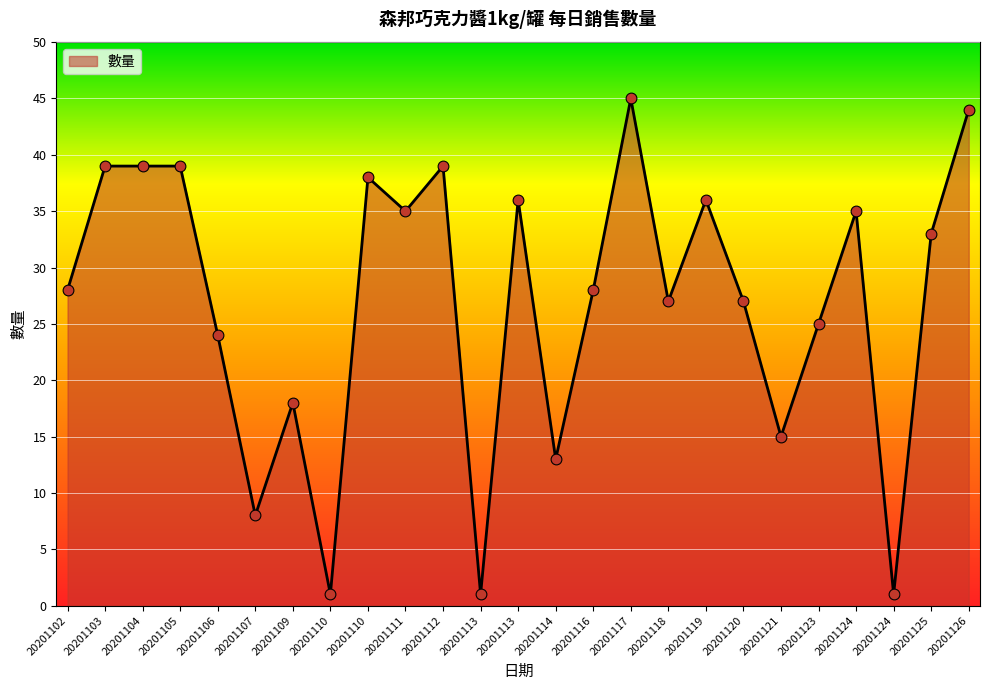

What is the ratio of the value at 20201125 to the value at 20201103?

0.8